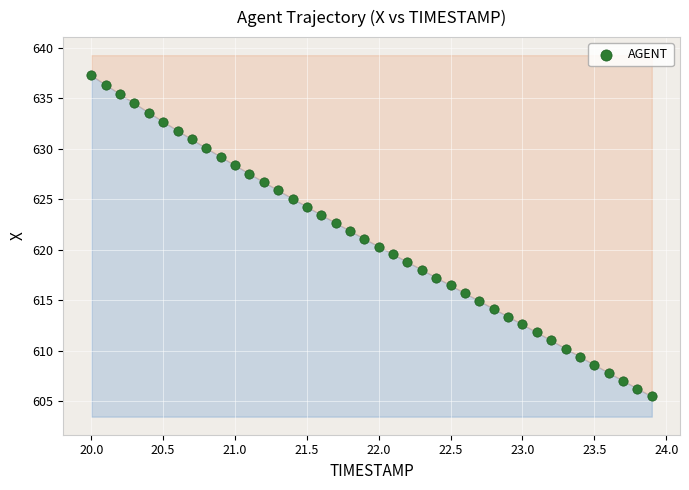

What is the range of Y values (max minus min)?

31.8